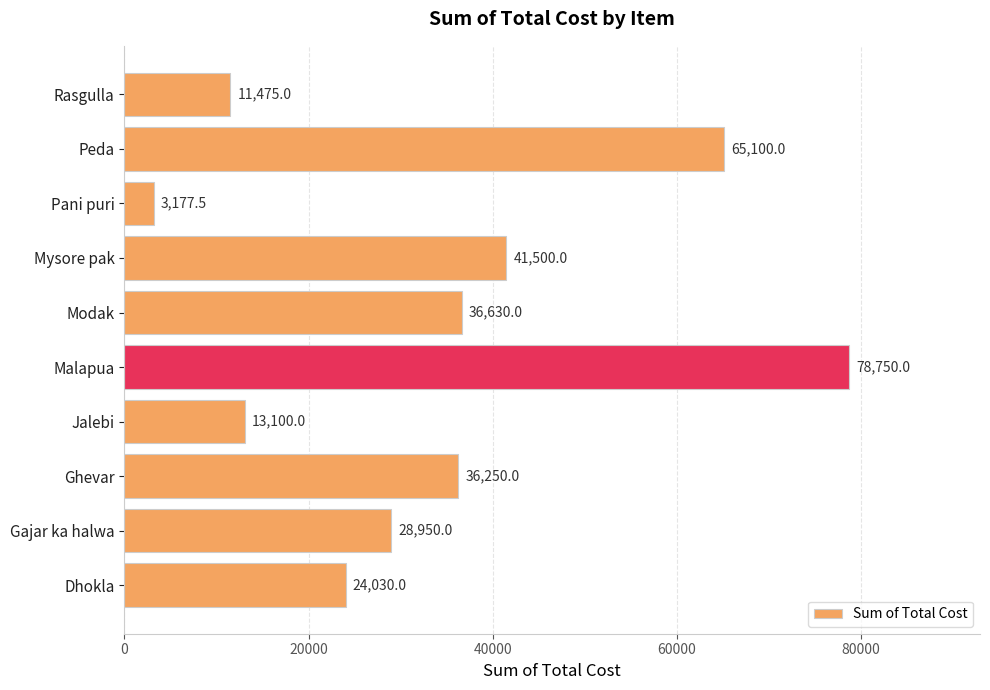

Is it true that the value at Rasgulla is 6596.7?

False